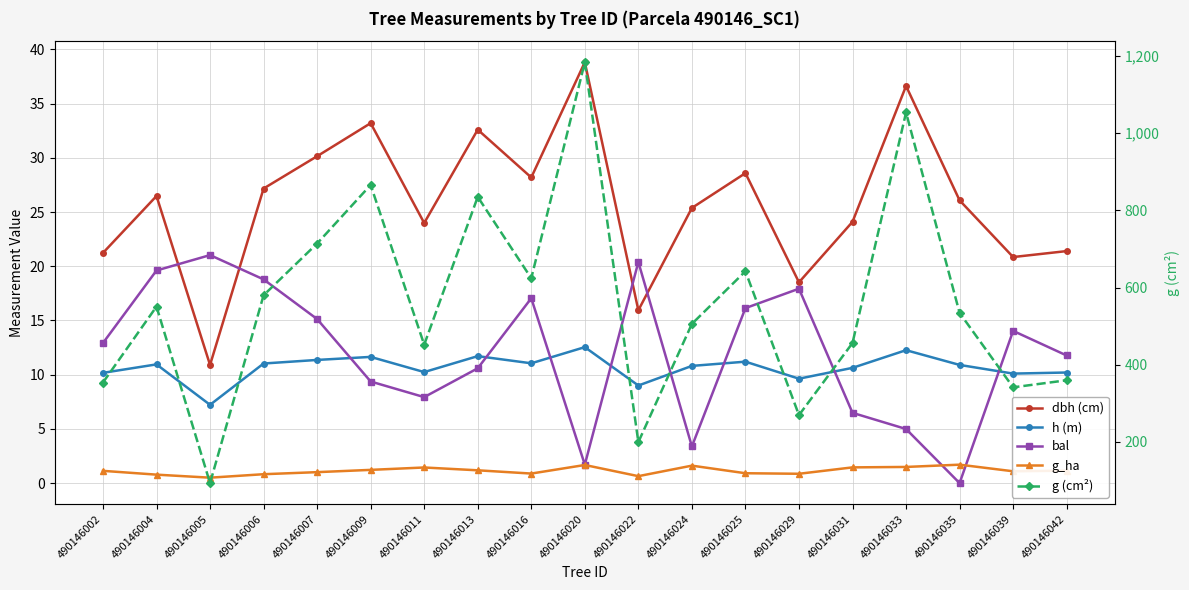

How many distinct data groups are displayed?

5